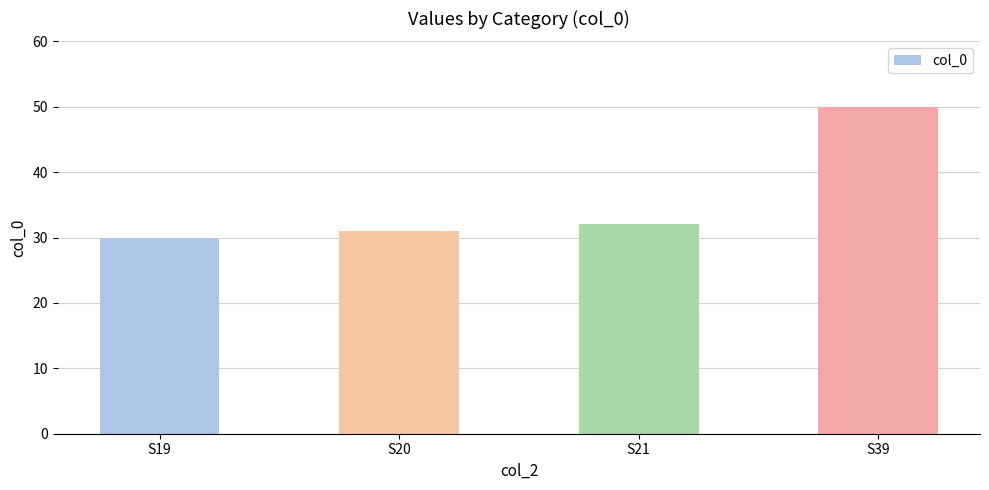

What is the difference between the values at S19 and S21?

2